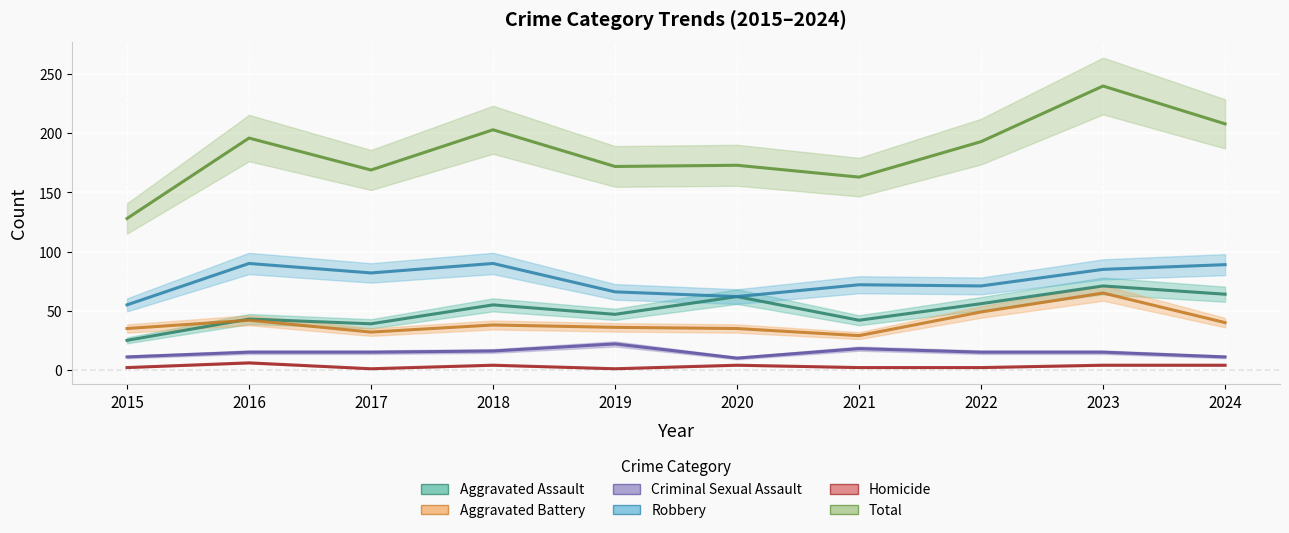

What is the minimum value for Aggravated Battery?

29